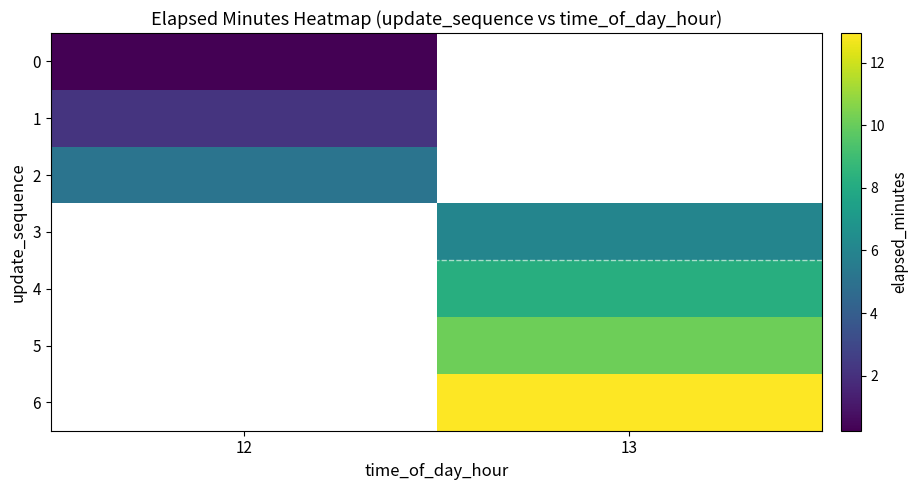

Count the number of categories in the chart.

2